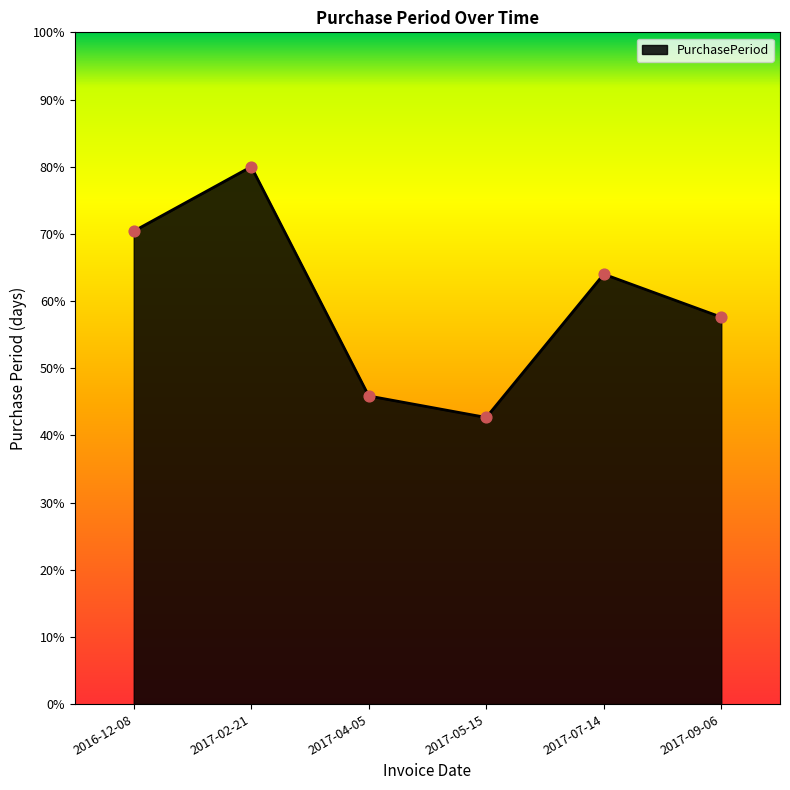

Approximately how many times larger is the value at 2017-04-05 compared to 2017-09-06?

0.8